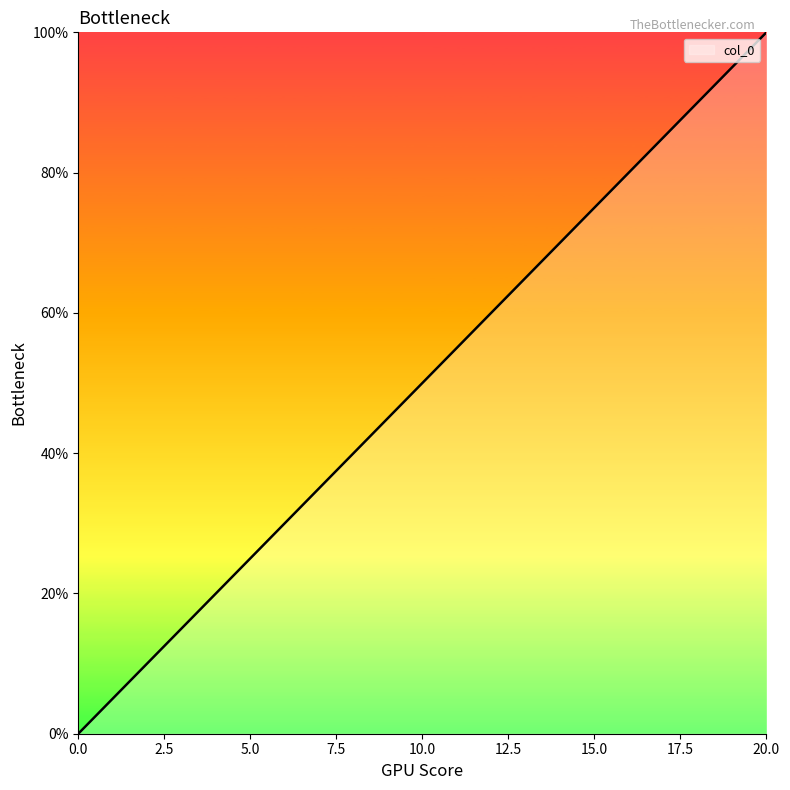

What is the maximum value shown in the chart?

100.0